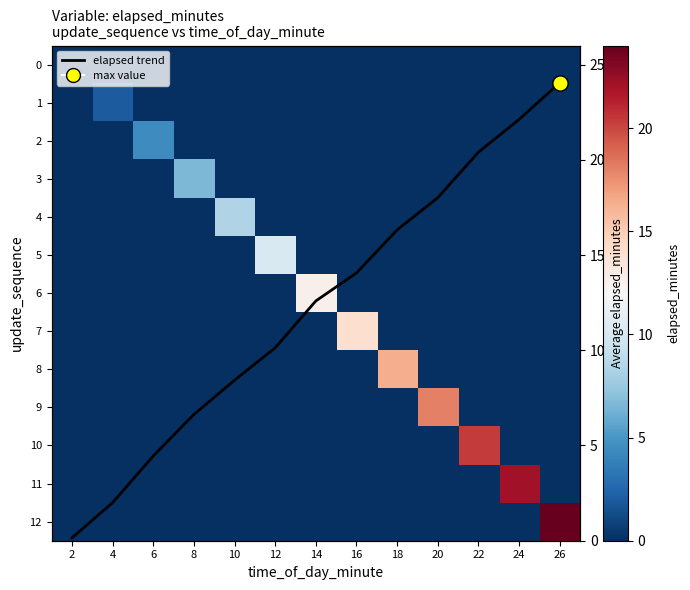

True or false: 12 has a value of 9.8 at 2.

False